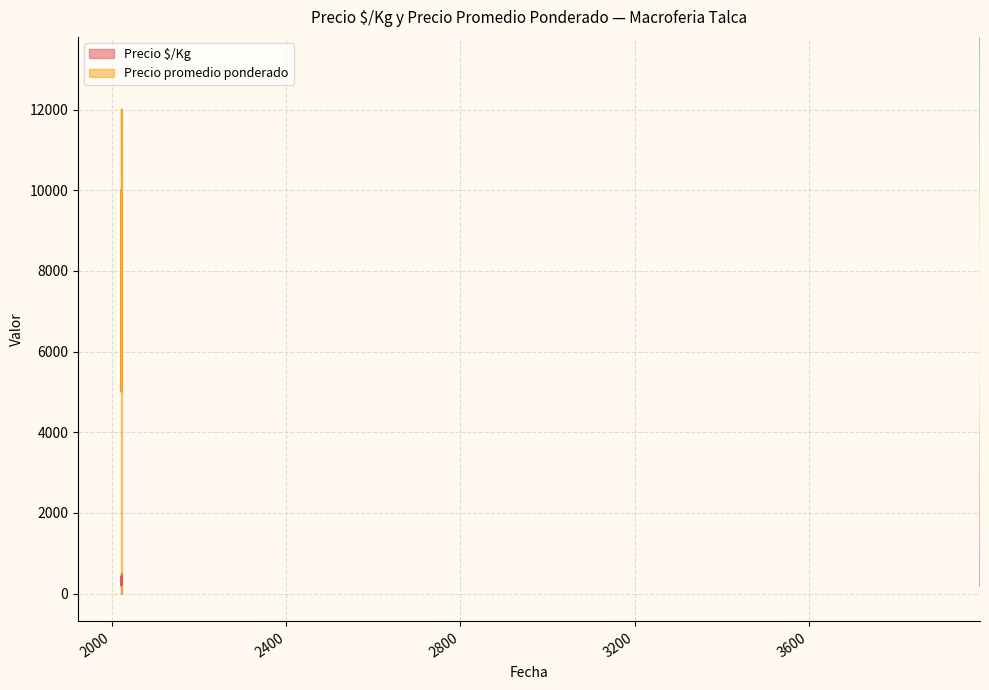

At which category is the sum across all series the highest?

2022-12-27